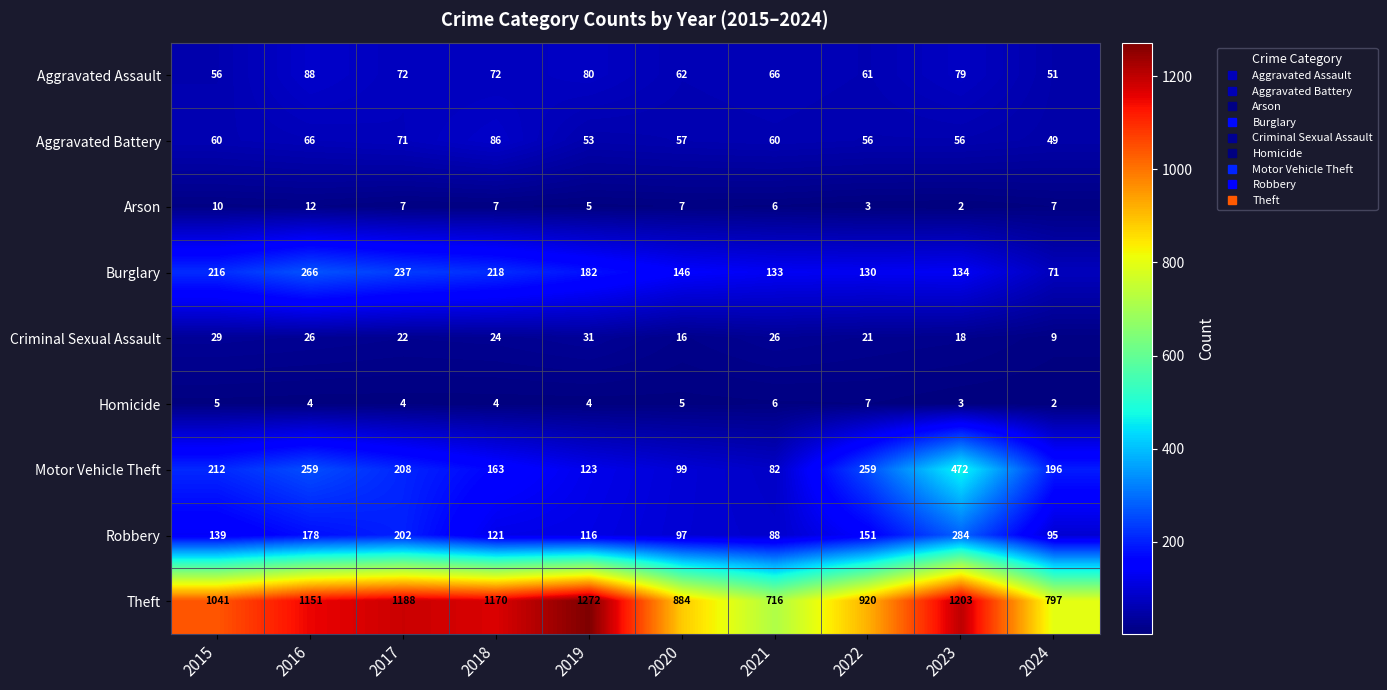

Between 2019 and 2020, which series saw the biggest shift?

Theft